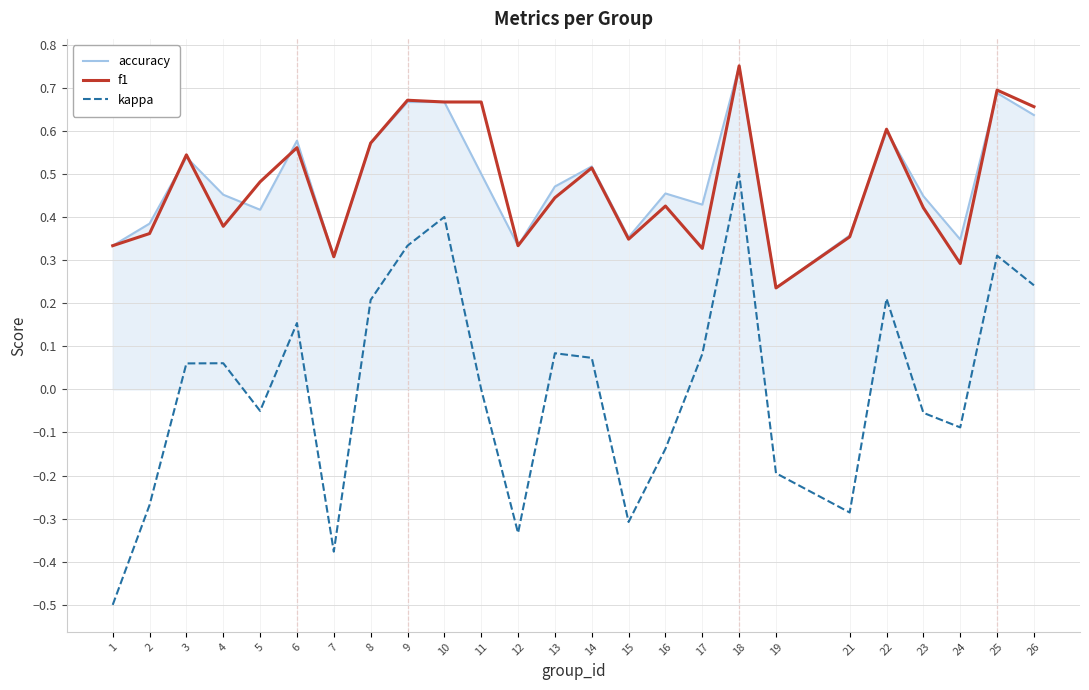

Which category has the highest value in the f1 series?

18